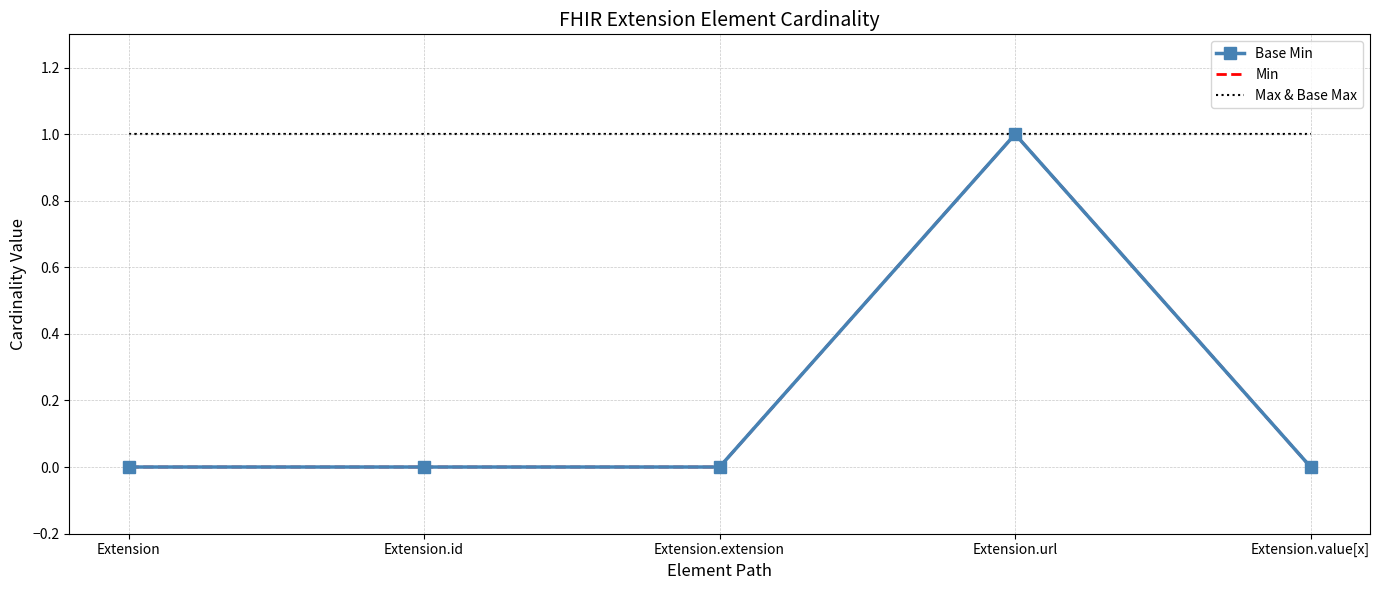

List the labels in order of Max & Base Max value, largest first.

Extension, Extension.id, Extension.extension, Extension.url, Extension.value[x]